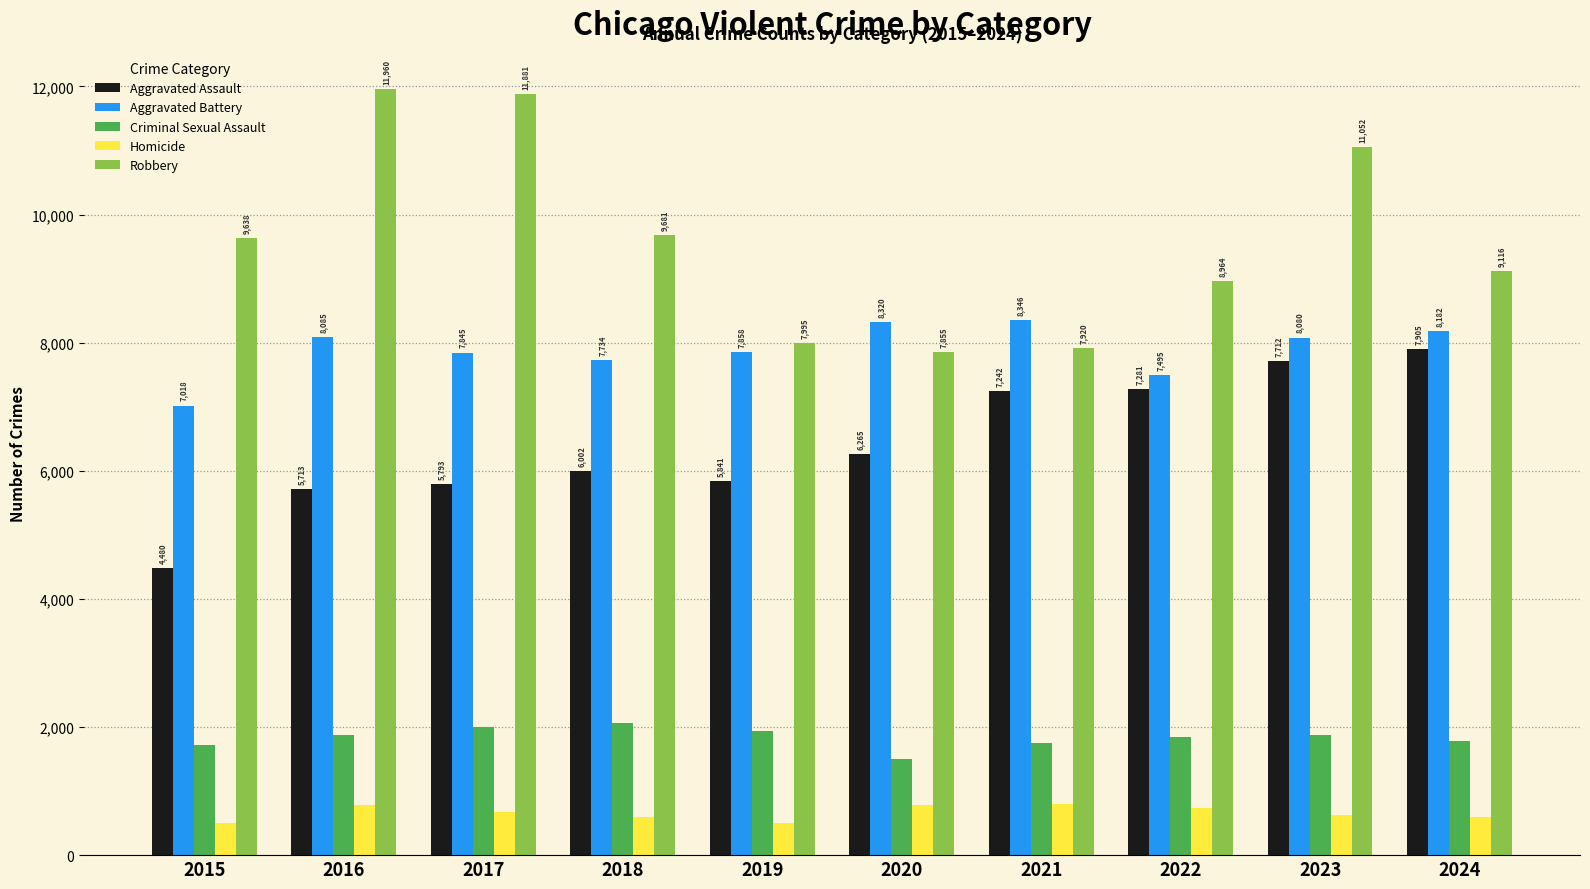

How many data points in Homicide are less than 672?

5